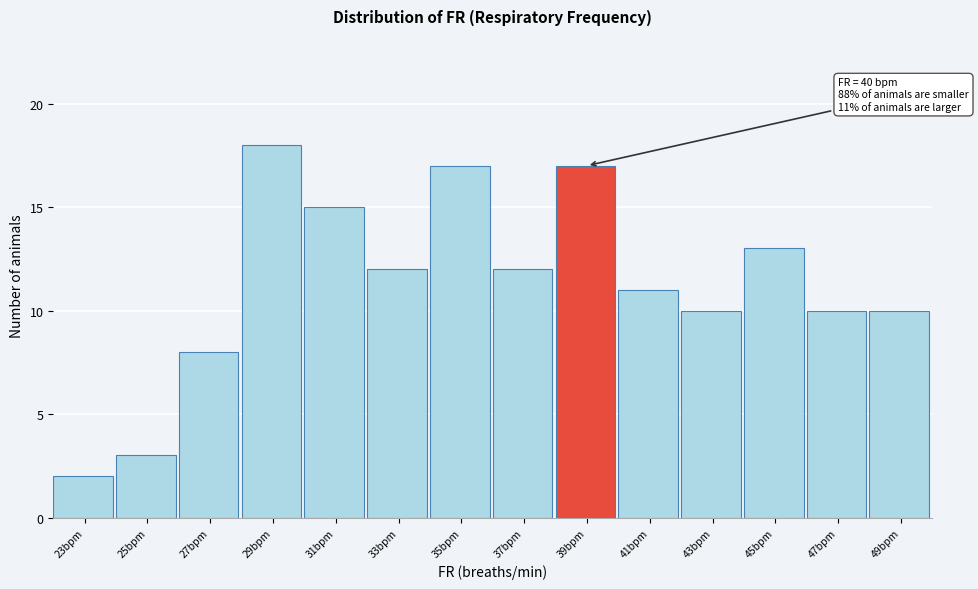

Reading left to right, transcribe all the data shown in this chart.

23bpm=2	25bpm=3	27bpm=8	29bpm=18	31bpm=15	33bpm=12	35bpm=17	37bpm=12	39bpm=17	41bpm=11	43bpm=10	45bpm=13	47bpm=10	49bpm=10